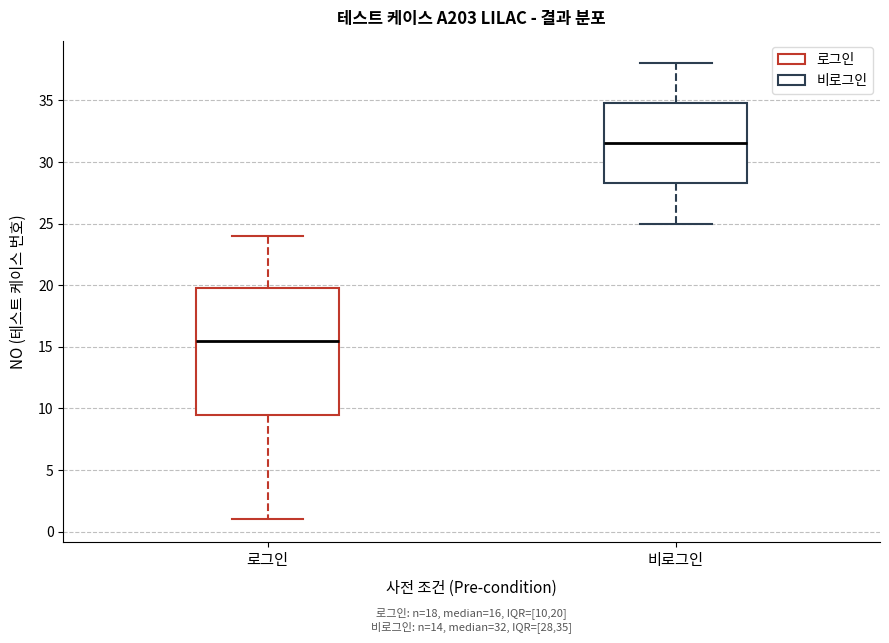

Which box's median line is the highest?

비로그인